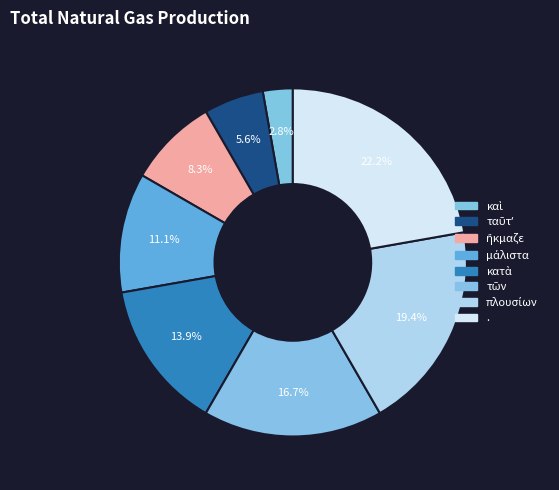

Count the number of slices in the pie.

8